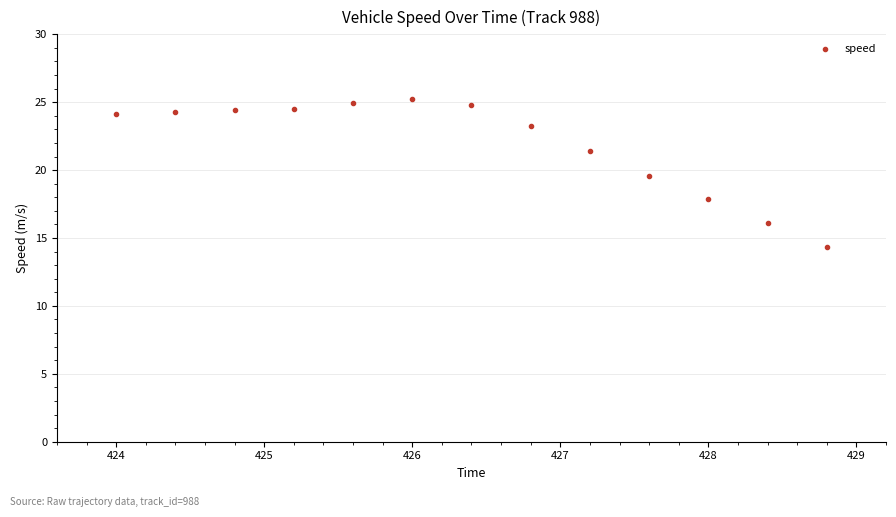

What Y value in the scatter plot is closest to 19?

19.6